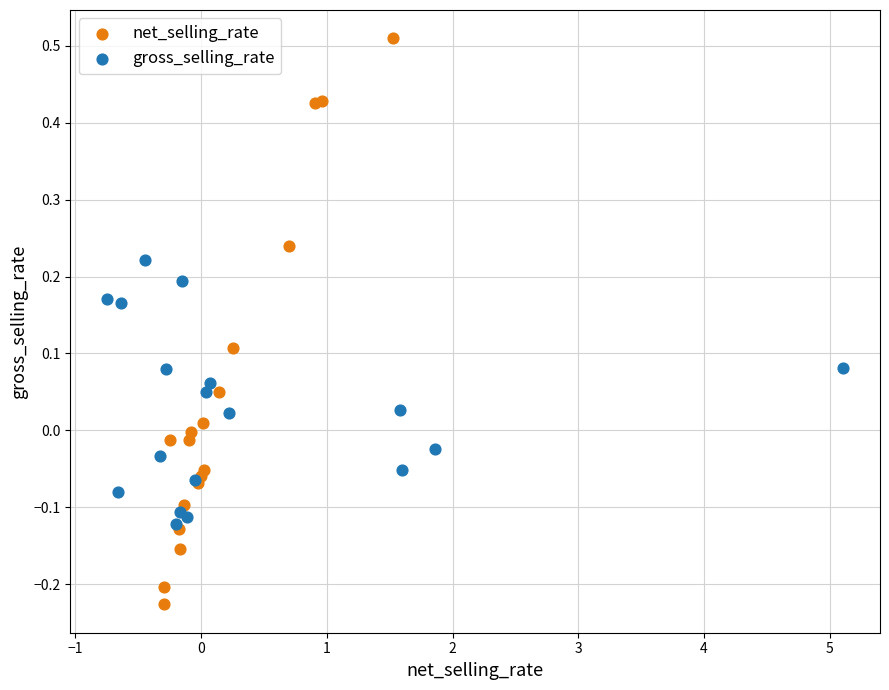

What are all the series names shown in the legend?

net_selling_rate, gross_selling_rate